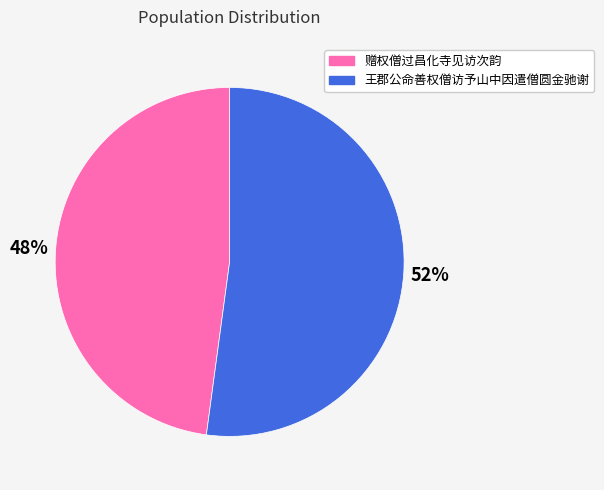

What is the smallest slice in the pie chart?

赠权僧过昌化寺见访次韵